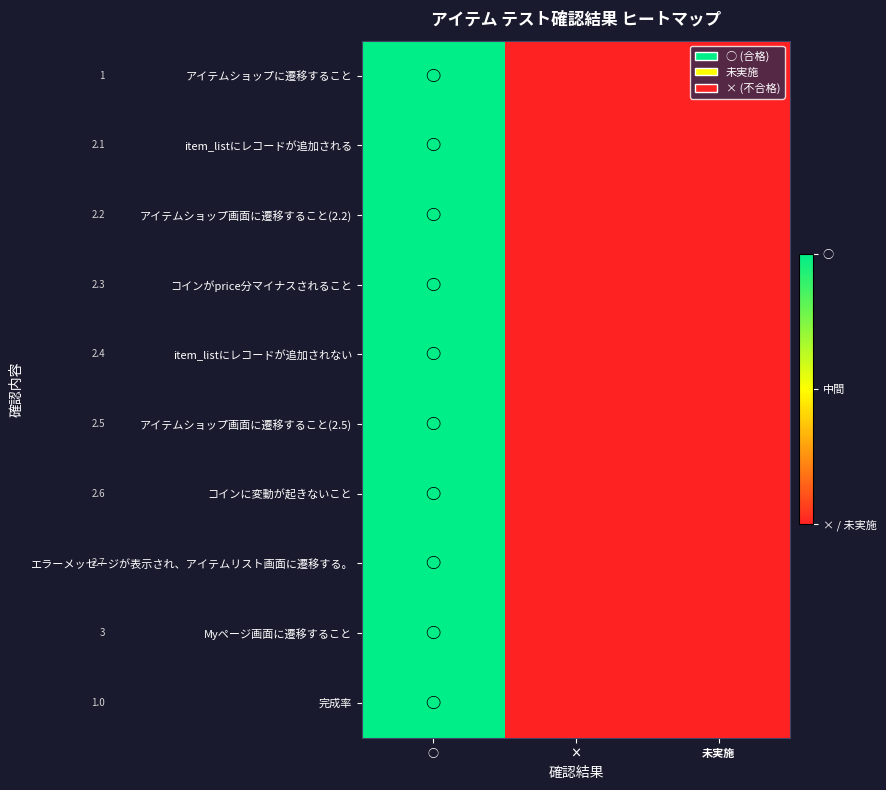

Which series has the largest total across all categories?

アイテムショップに遷移すること